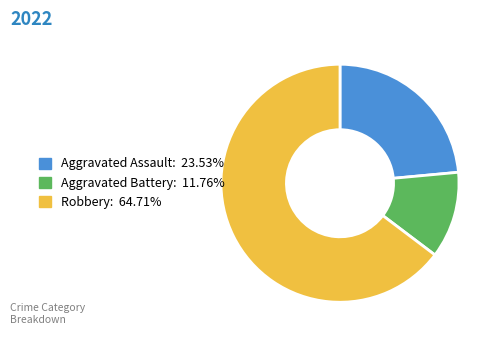

Which slice is the smallest?

Aggravated Battery